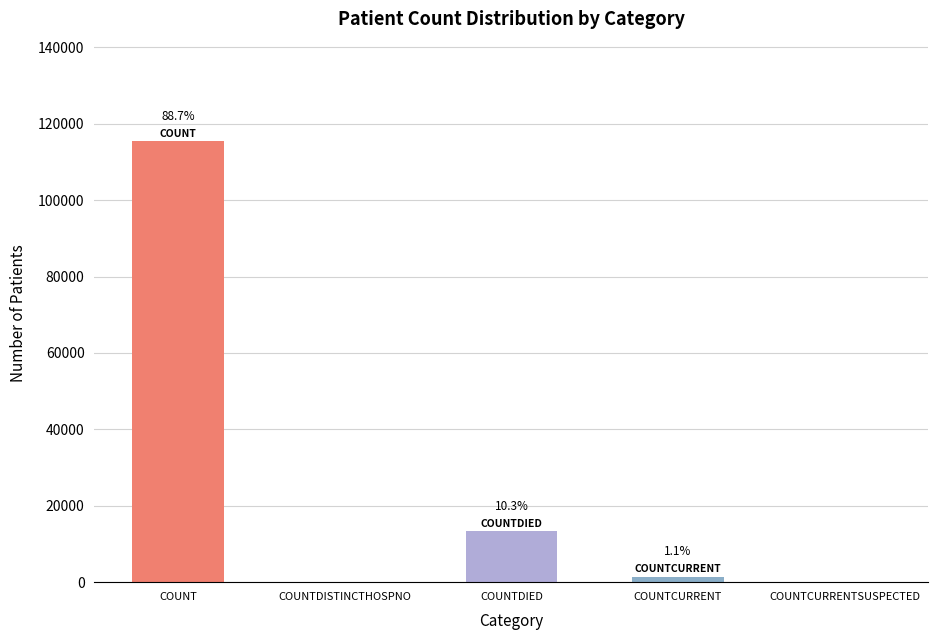

What is the sum of all values?

130105